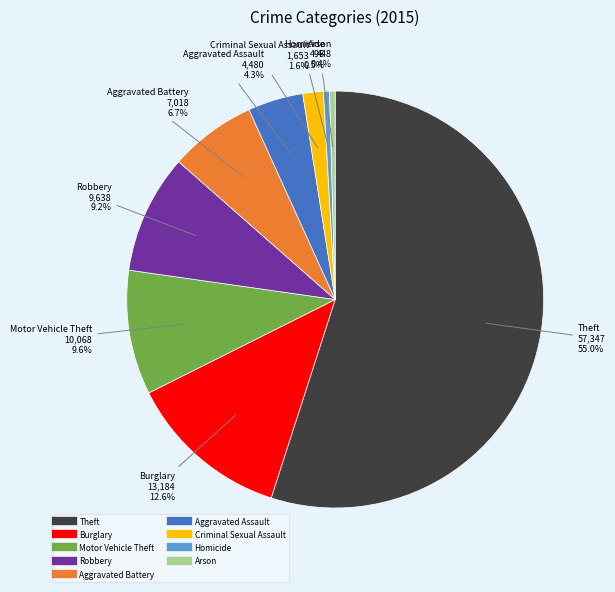

Is there any slice that represents more than half of the pie?

Yes